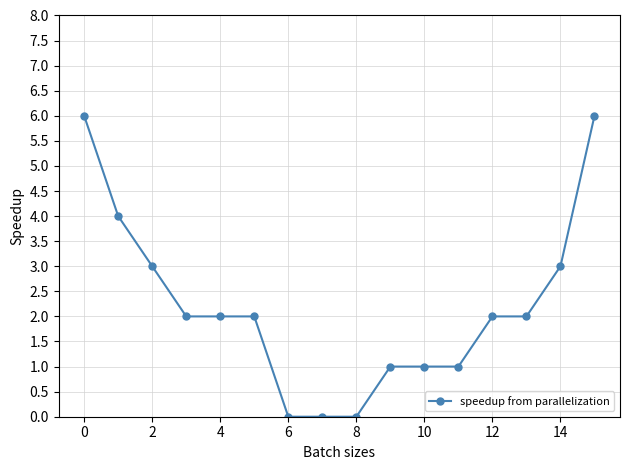

What is the sum of all values?

35